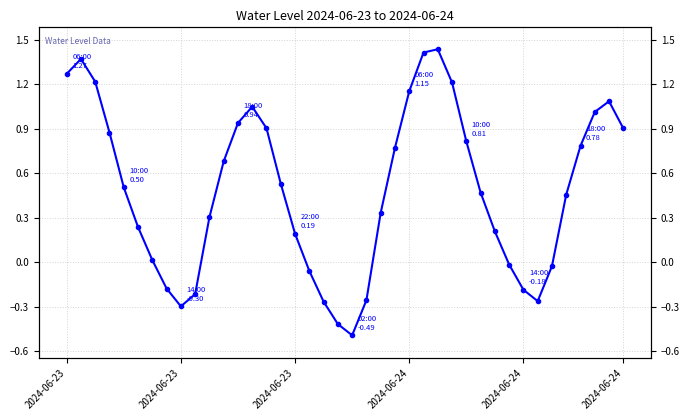

Between 37 and 23, which is larger?

37